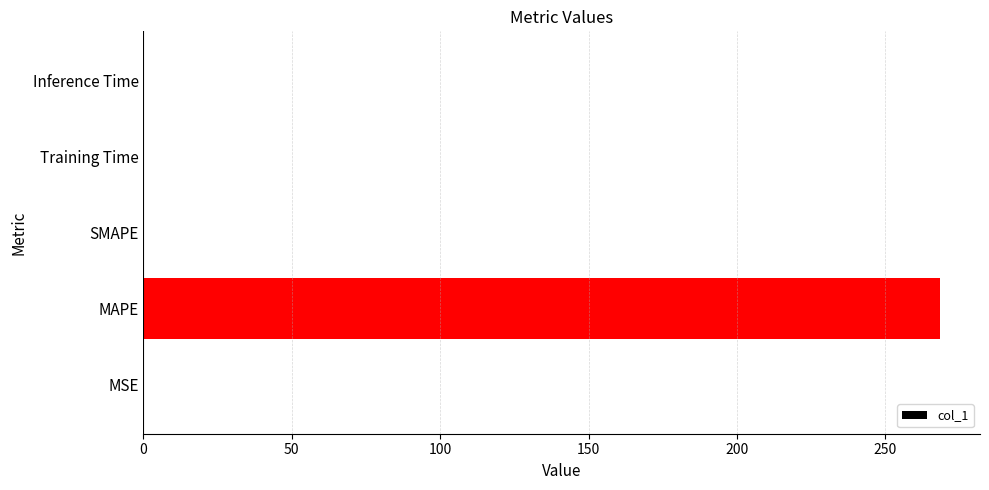

What is the greatest value displayed?

268.5